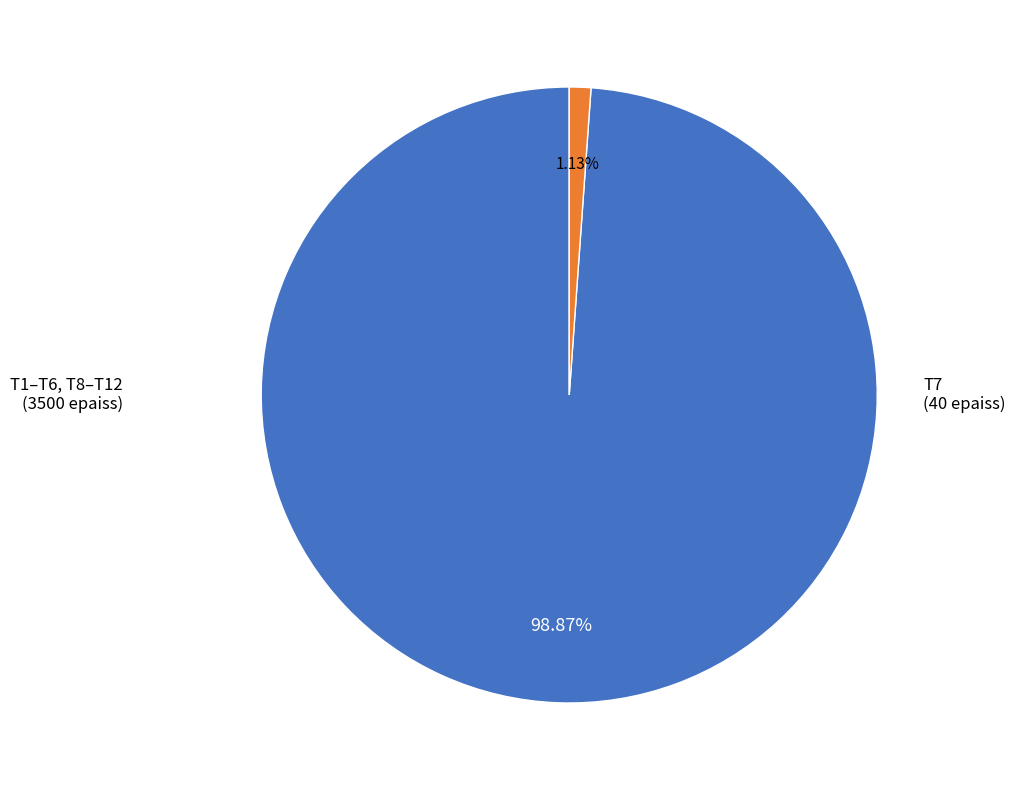

Combined, do T7 and T1–T6, T8–T12 account for over 50%?

Yes